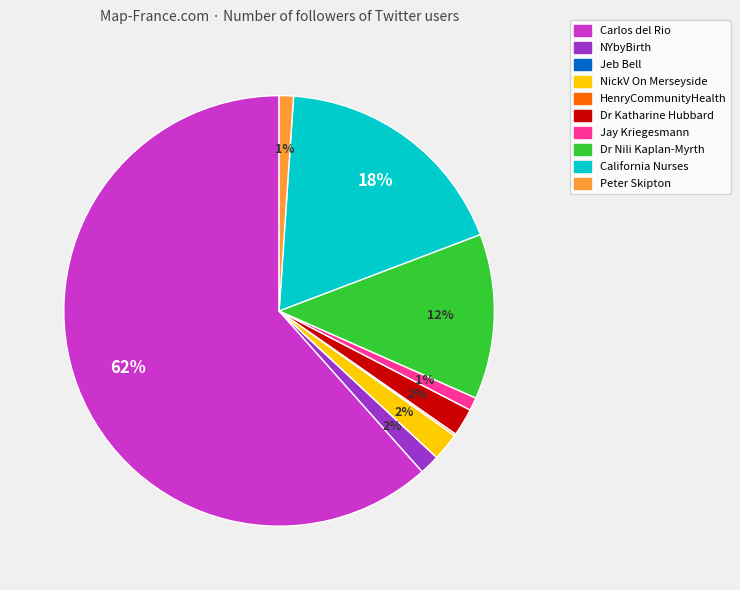

The Peter Skipton slice represents 1% of the pie. True or false?

True